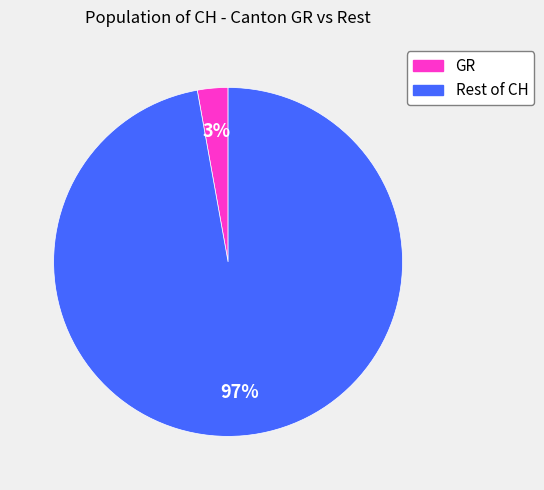

What percentage is the Rest of CH slice, to the nearest percent?

97%